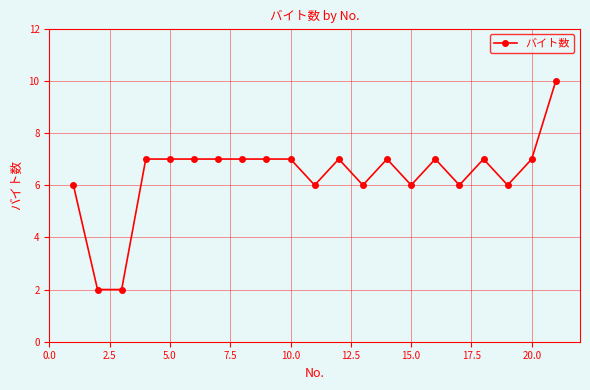

What is the maximum value shown in the chart?

10